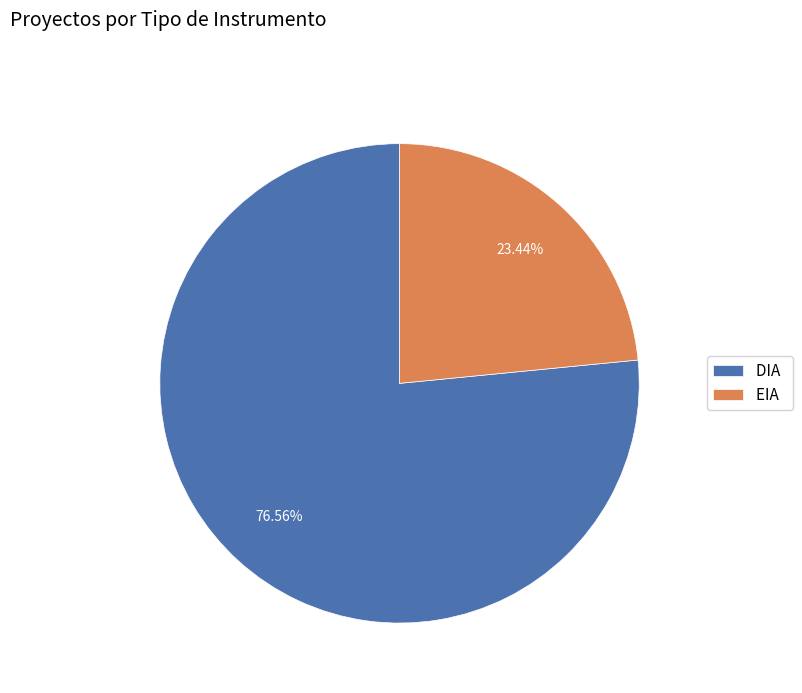

What is the total percentage of EIA and DIA?

100.0%